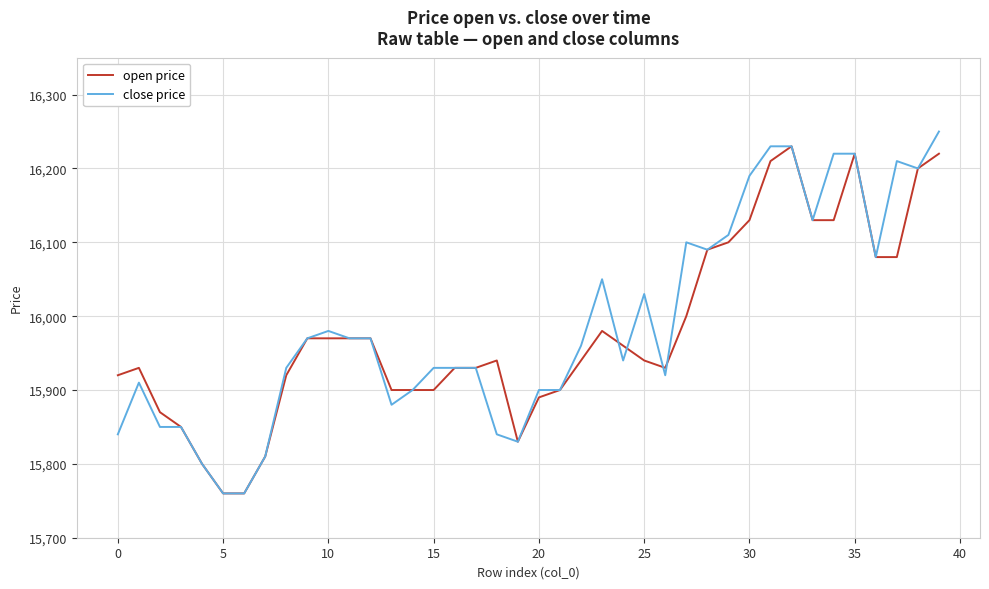

True or false: close price has more than 1 interior local peaks.

True